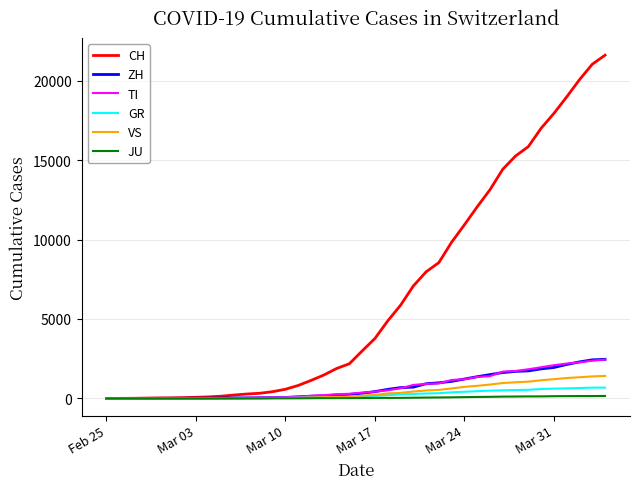

Which series has the largest total across all categories?

CH